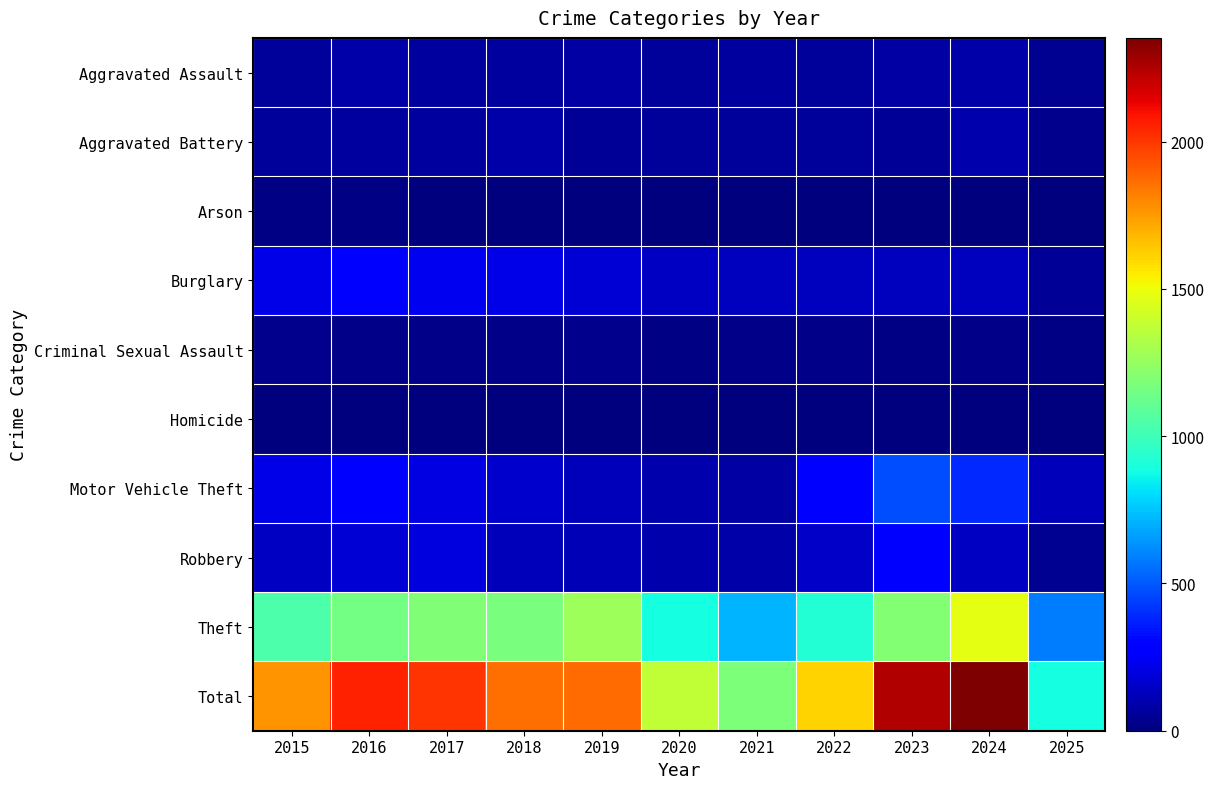

Which series has the largest range (max minus min)?

Total